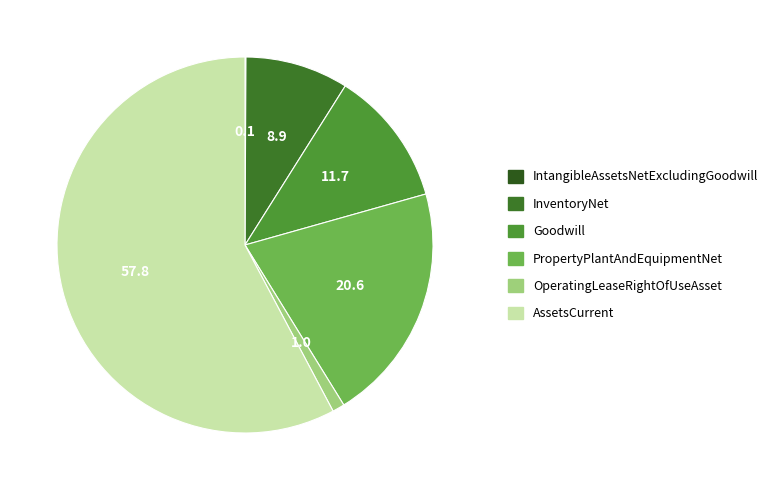

To the nearest percent, what is the average slice percentage?

17%